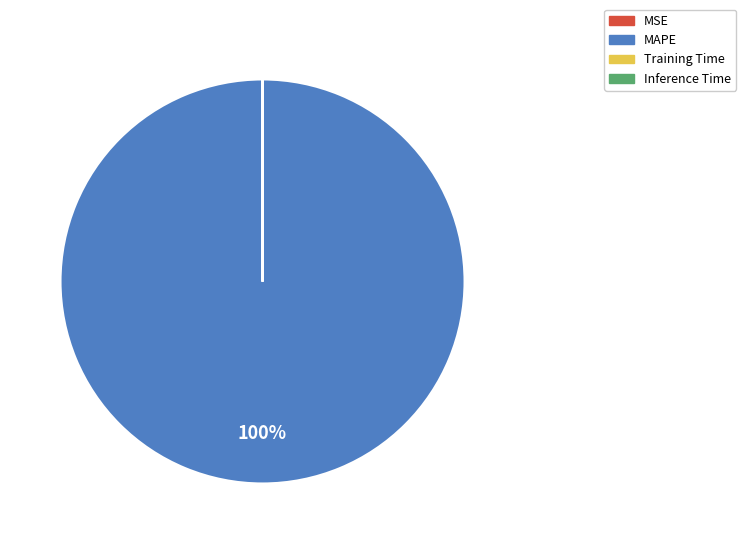

What is the largest slice in the pie chart?

MAPE